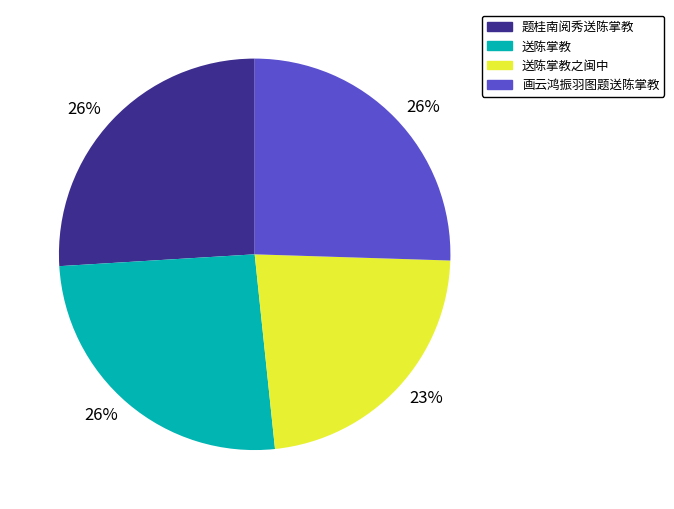

To the nearest percent, what percentage of the pie is 送陈掌教之闽中?

23%